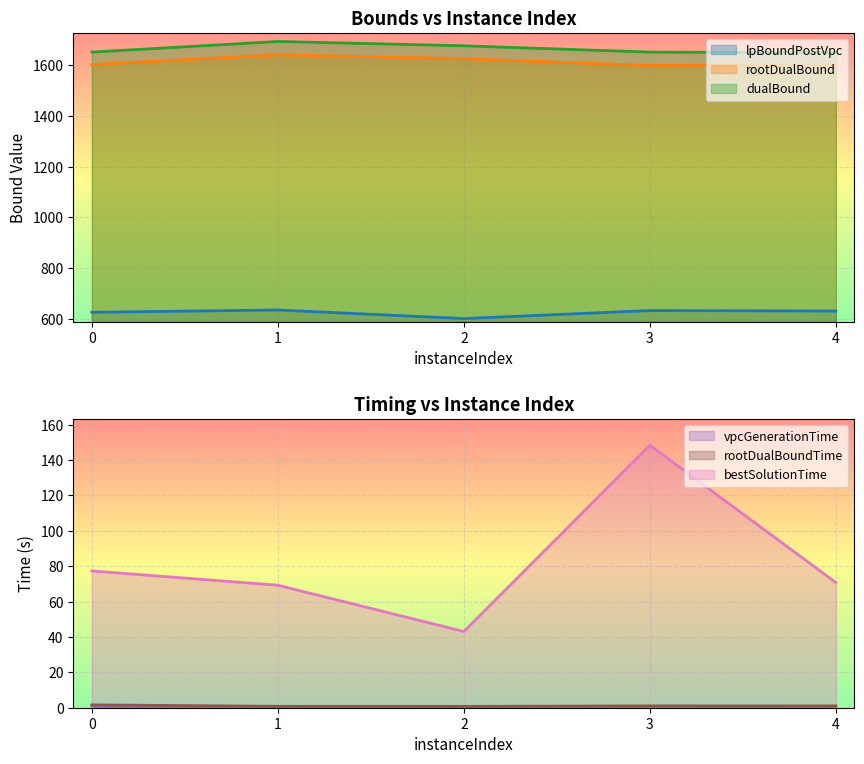

At how many categories does at least one series exceed 508?

5